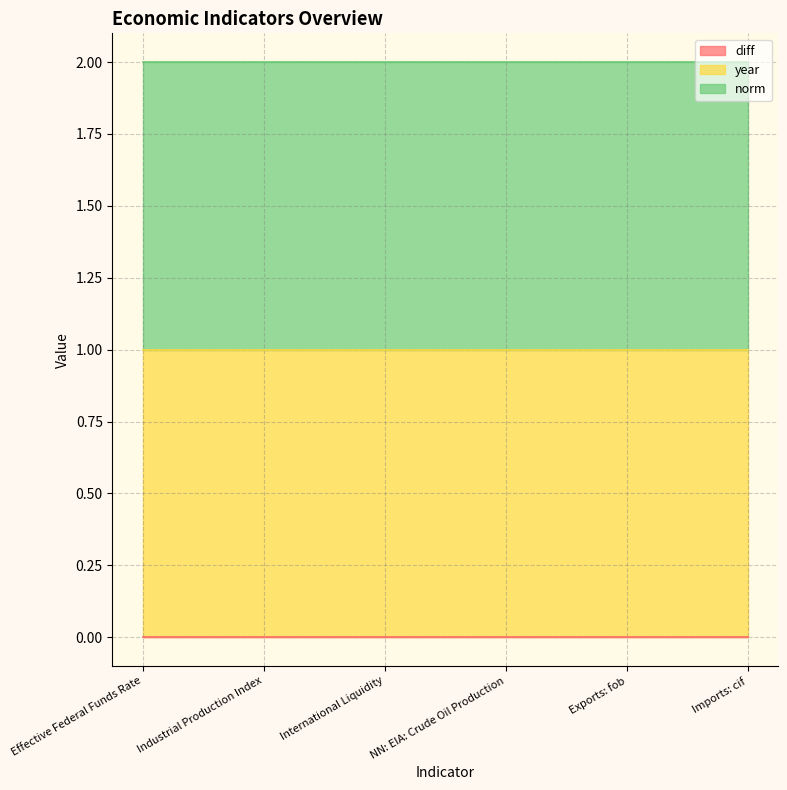

Which has a higher value, Imports: cif or Exports: fob?

Imports: cif